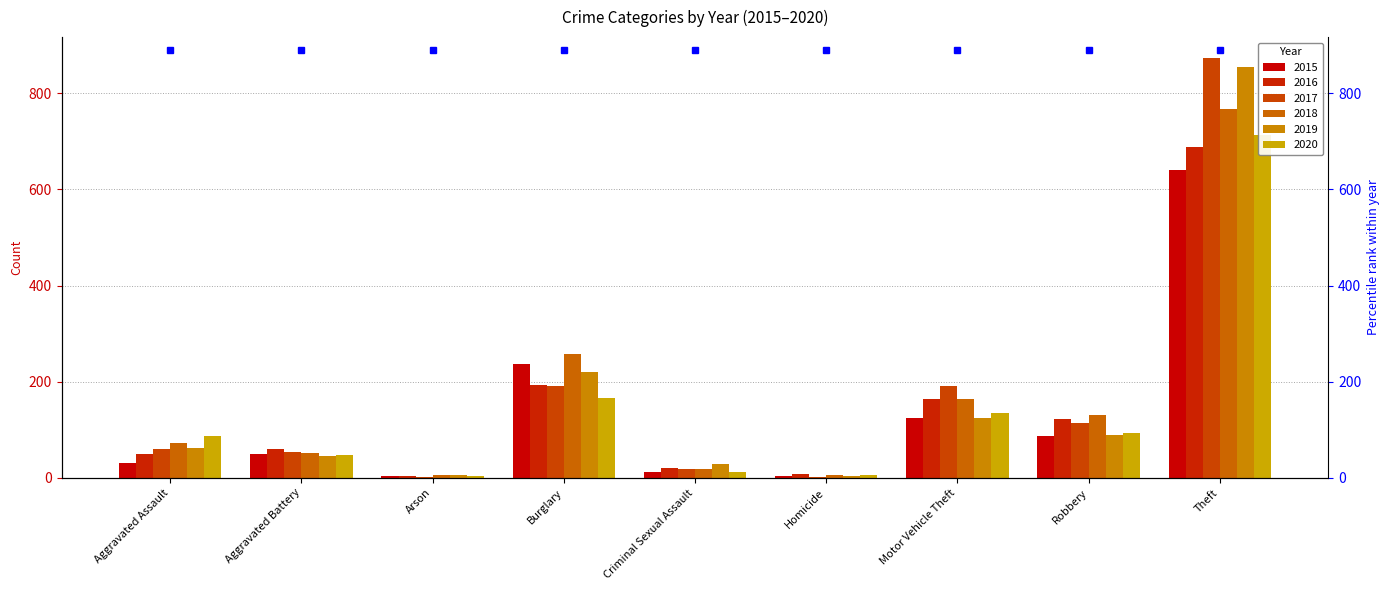

How many bars are there in each group?

6